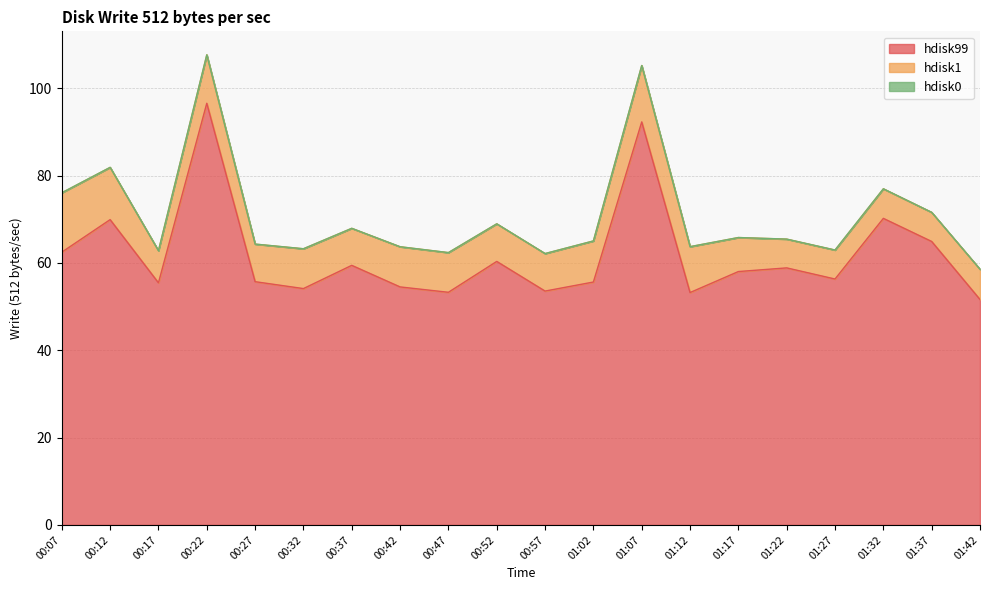

Which series has the widest spread of values?

hdisk99